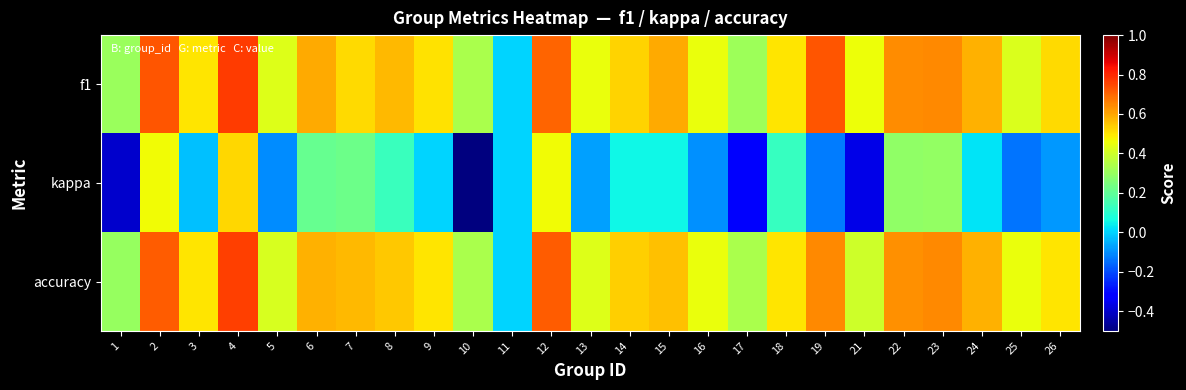

Reading left to right, extract all data points from this chart.

f1: 1=0.3	2=0.7	3=0.5	4=0.8	5=0.4	6=0.6	7=0.5	8=0.6	9=0.5	10=0.3	11=0.0	12=0.7	13=0.5	14=0.5	15=0.6	16=0.5	17=0.3	18=0.5	19=0.7	21=0.5	22=0.6	23=0.6	24=0.6	25=0.4	26=0.5
kappa: 1=-0.4	2=0.5	3=-0.0	4=0.5	5=-0.1	6=0.2	7=0.2	8=0.1	9=0.0	10=-0.5	11=0.0	12=0.5	13=-0.1	14=0.1	15=0.1	16=-0.1	17=-0.3	18=0.1	19=-0.1	21=-0.4	22=0.3	23=0.3	24=0.0	25=-0.1	26=-0.1
accuracy: 1=0.3	2=0.7	3=0.5	4=0.8	5=0.4	6=0.6	7=0.6	8=0.5	9=0.5	10=0.3	11=0.0	12=0.7	13=0.4	14=0.5	15=0.6	16=0.5	17=0.3	18=0.5	19=0.6	21=0.4	22=0.6	23=0.6	24=0.6	25=0.5	26=0.5